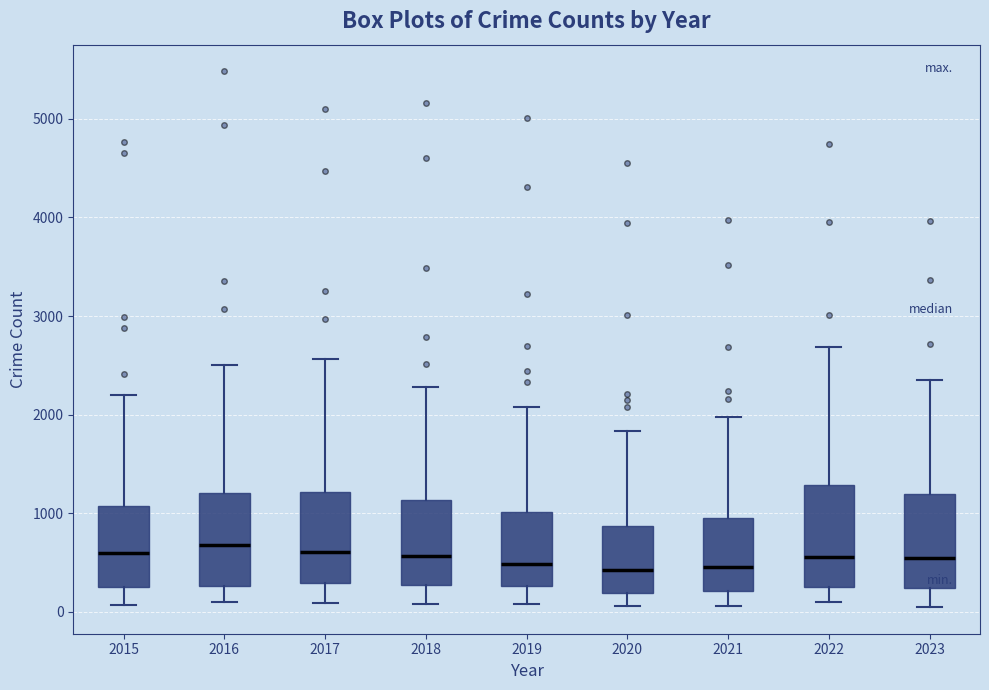

Reading left to right, transcribe this box plot: for each box, give where its median line is, the range the box spans, and where its two whiskers end, as read against the y-axis. The values are not printed on the chart, so give them approximately, as read against the axis.

2015: median 600, box 300 to 1100, whiskers 100 to 2200
2016: median 700, box 300 to 1200, whiskers 100 to 2500
2017: median 600, box 300 to 1200, whiskers 100 to 2600
2018: median 600, box 300 to 1100, whiskers 100 to 2300
2019: median 500, box 300 to 1000, whiskers 100 to 2100
2020: median 400, box 200 to 900, whiskers 100 to 1800
2021: median 500, box 200 to 900, whiskers 100 to 2000
2022: median 600, box 300 to 1300, whiskers 100 to 2700
2023: median 500, box 200 to 1200, whiskers 0 to 2400